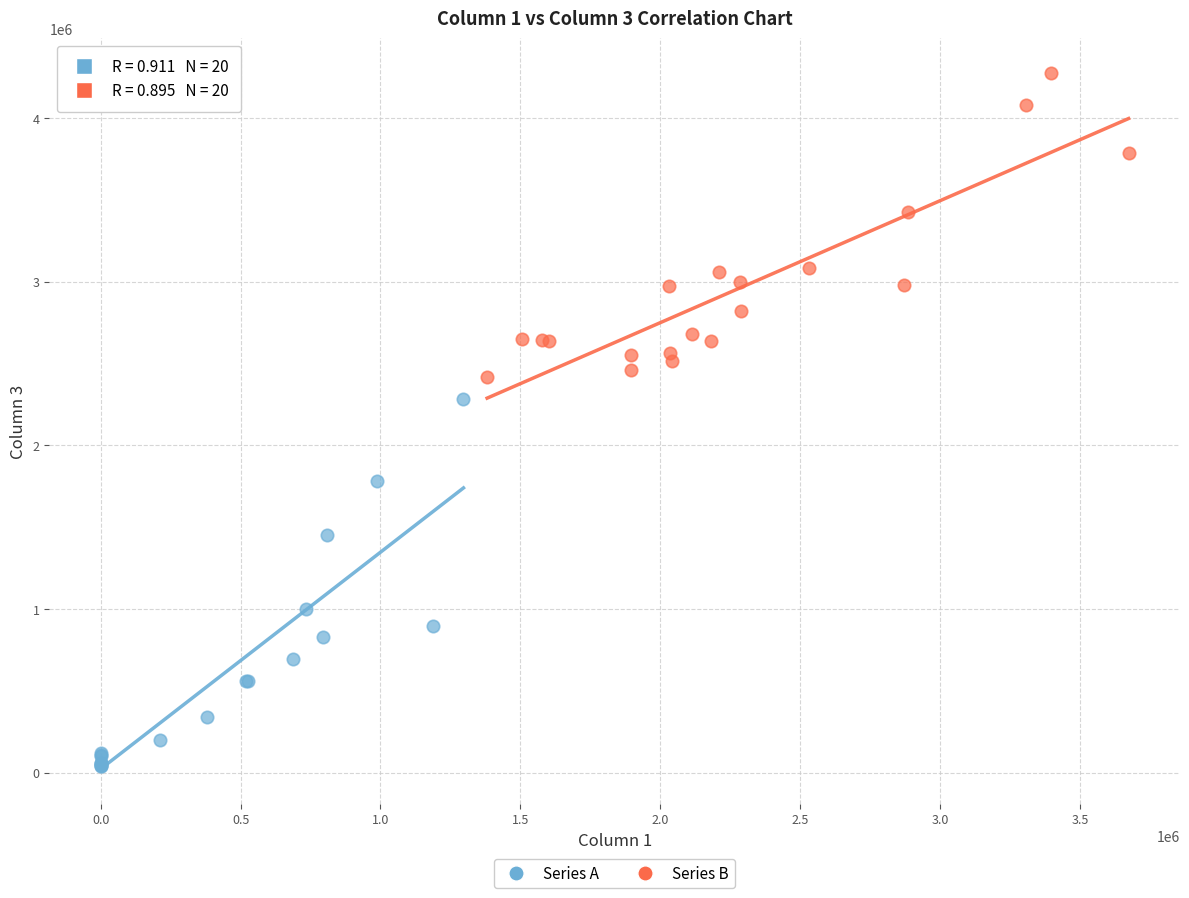

Which series reaches the maximum Y coordinate?

Series B